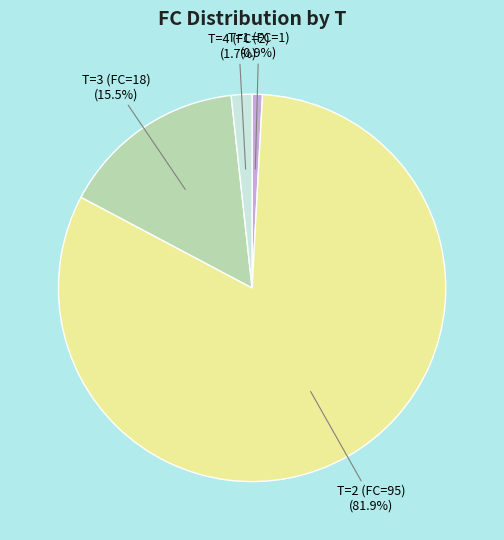

Which slice is the smallest?

T=1 (FC=1)